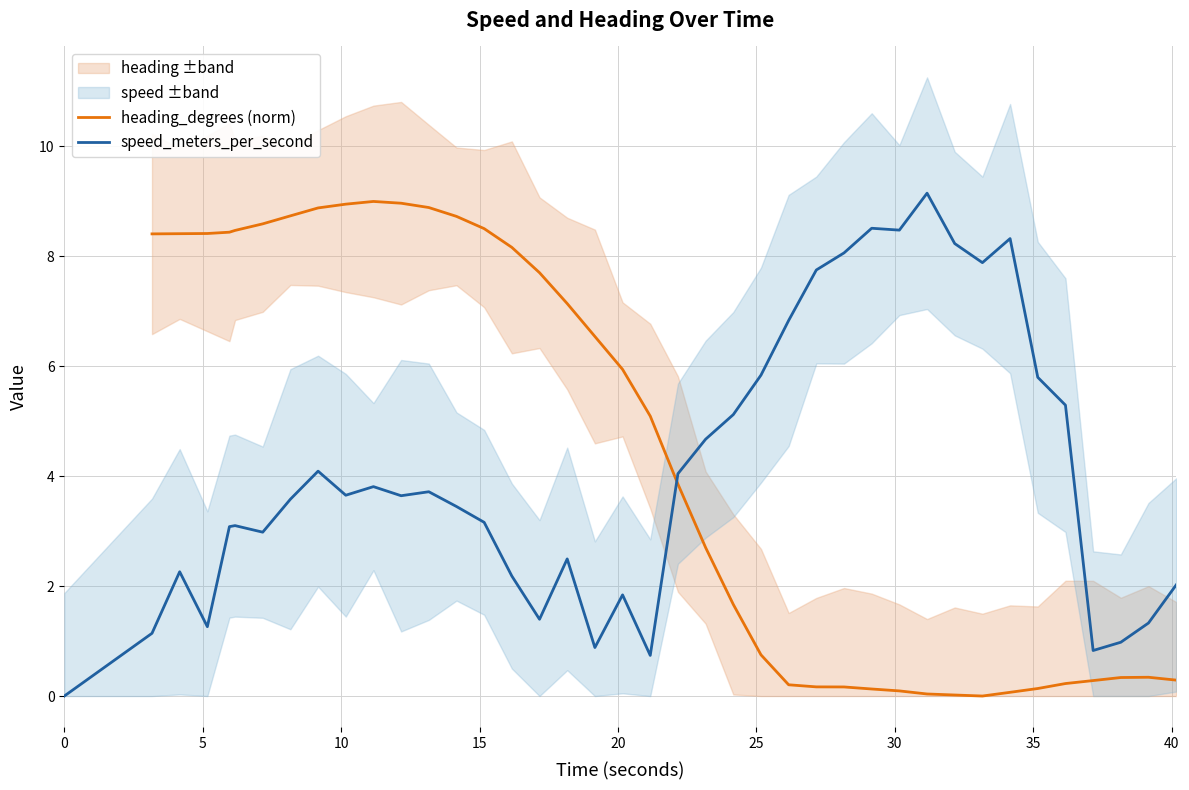

Count the number of categories in the chart.

40